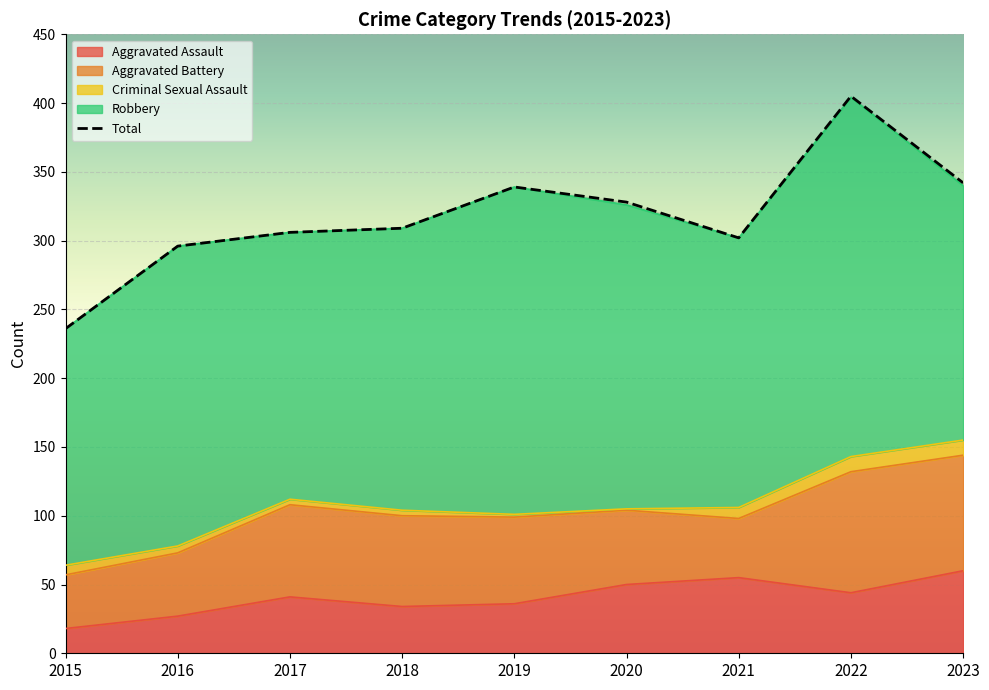

How many interior local peaks (higher than both neighbors) does the data have?

2